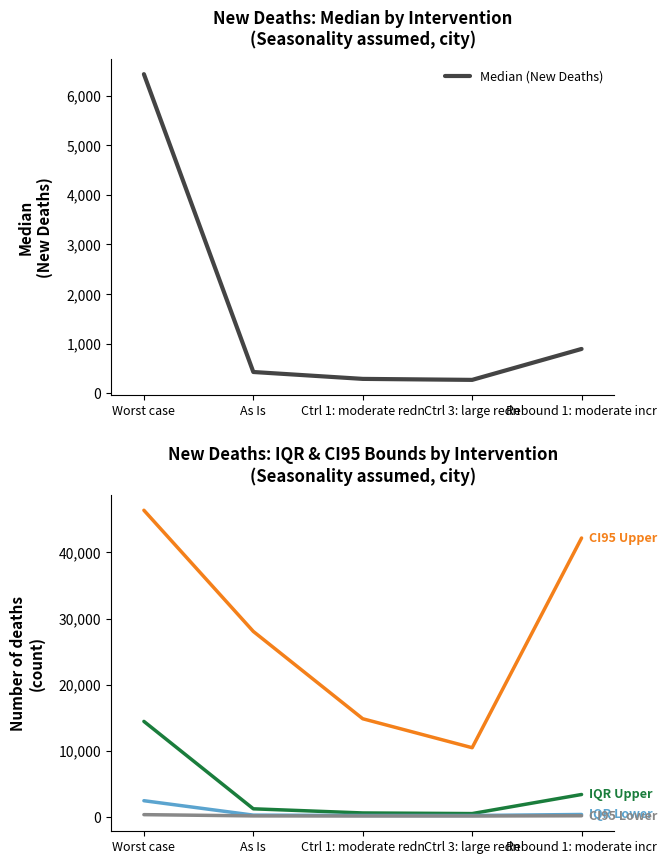

Is it true that CI95 Upper equals 7487 at Ctrl 1: moderate redn?

False